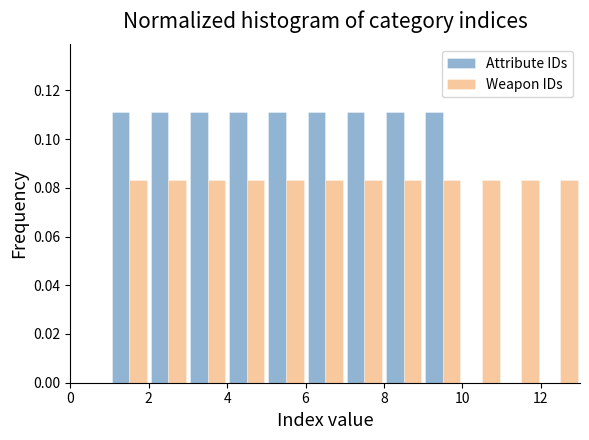

What is the height of the Attribute IDs bar covering 3 to 4 on the x-axis? The values are not printed on the chart, so give them approximately, as read against the axis.

0.112